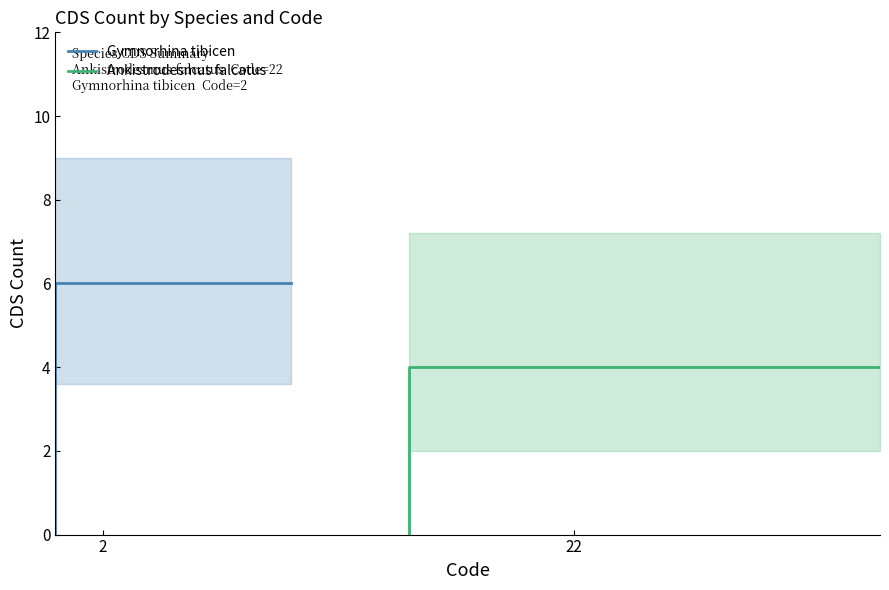

Which category has the highest value in the Ankistrodesmus falcatus series?

22